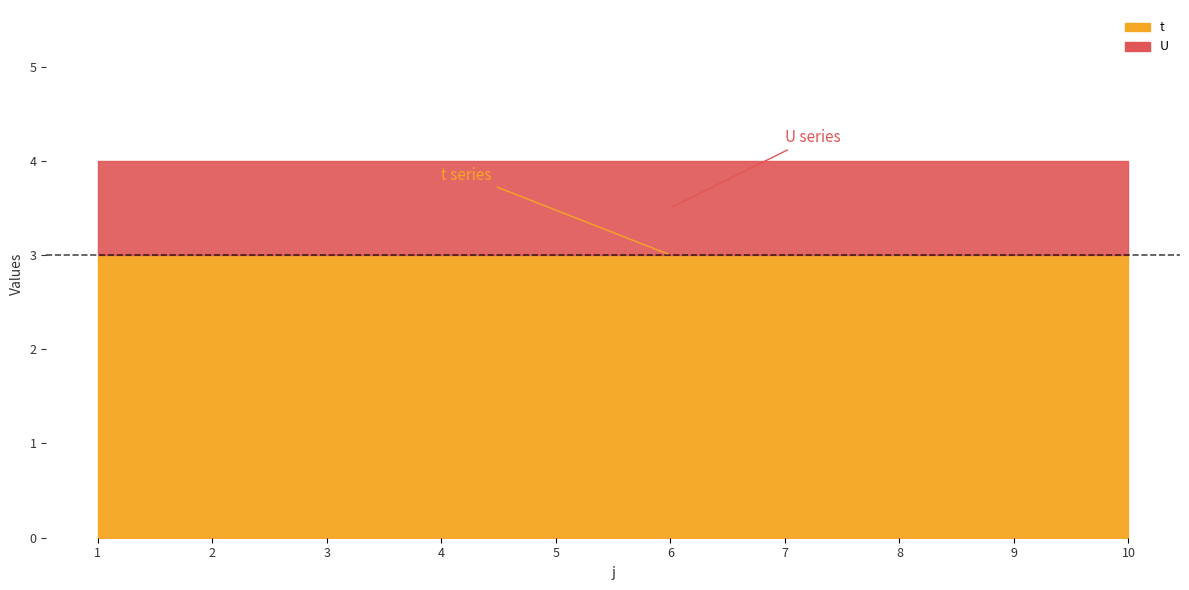

What is the highest value of the t series?

3